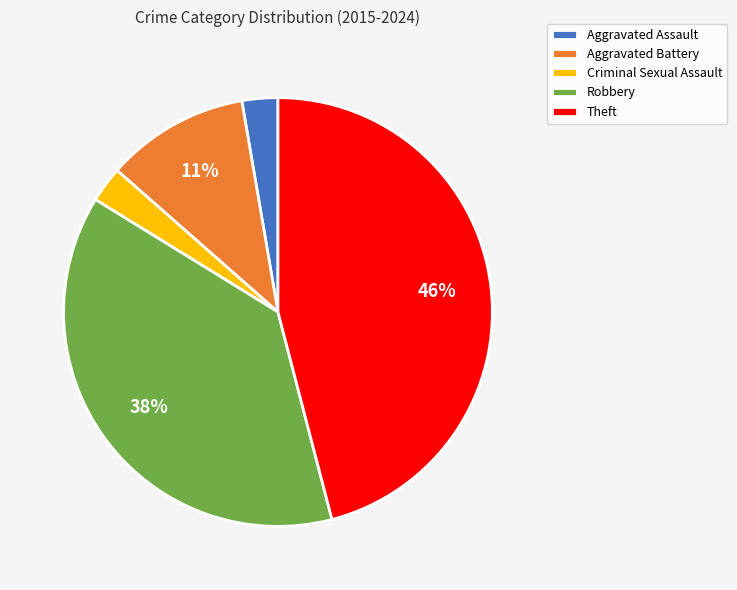

The Robbery slice represents 32% of the pie. True or false?

False